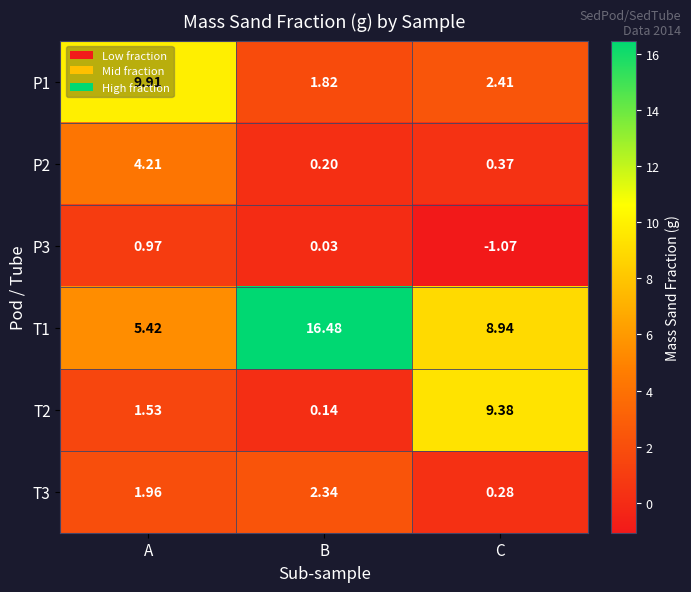

List the labels in order of T2 value, smallest first.

B, A, C